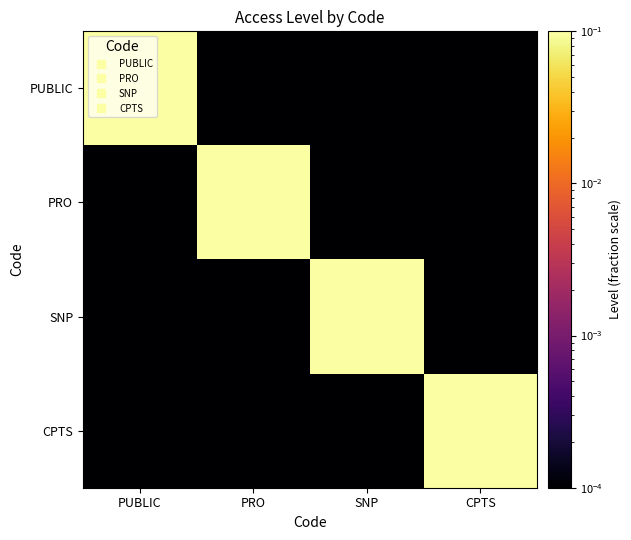

At how many categories does at least one series exceed 0?

4